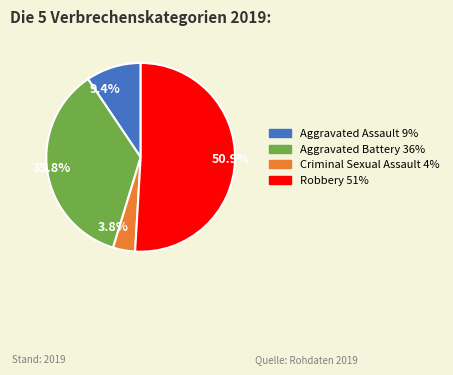

Does any single category account for the majority?

Yes